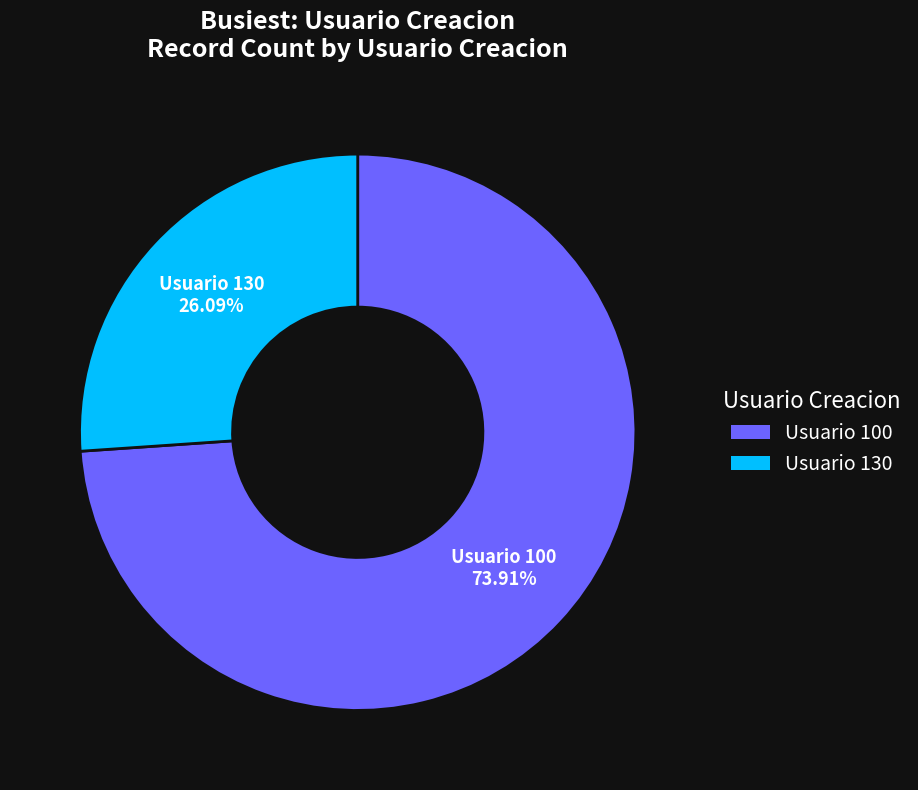

Is there a majority slice in this chart?

Yes